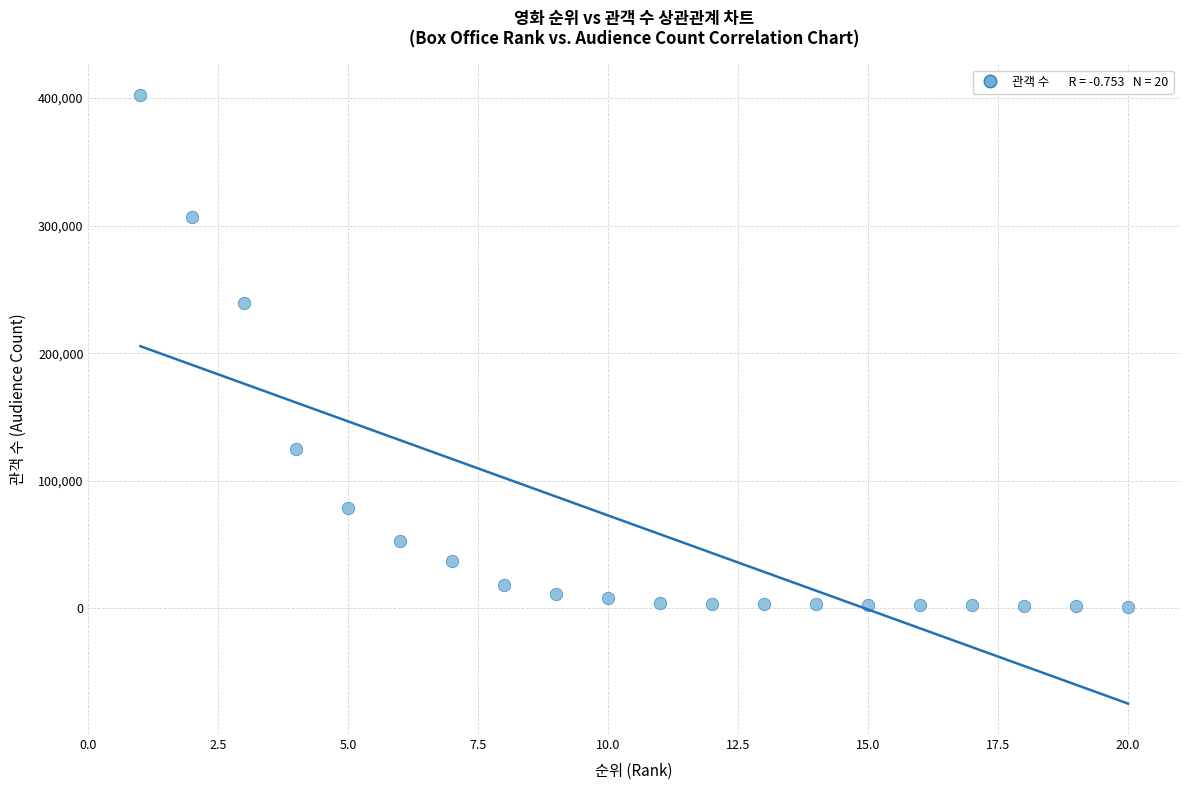

What Y value in the scatter plot is closest to 202028?

239433